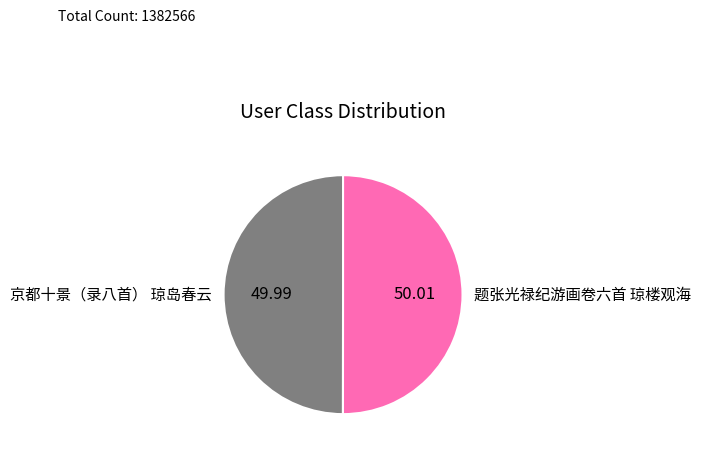

What is the ratio of the value at 题张光禄纪游画卷六首 琼楼观海 to the value at 京都十景（录八首） 琼岛春云?

1.0